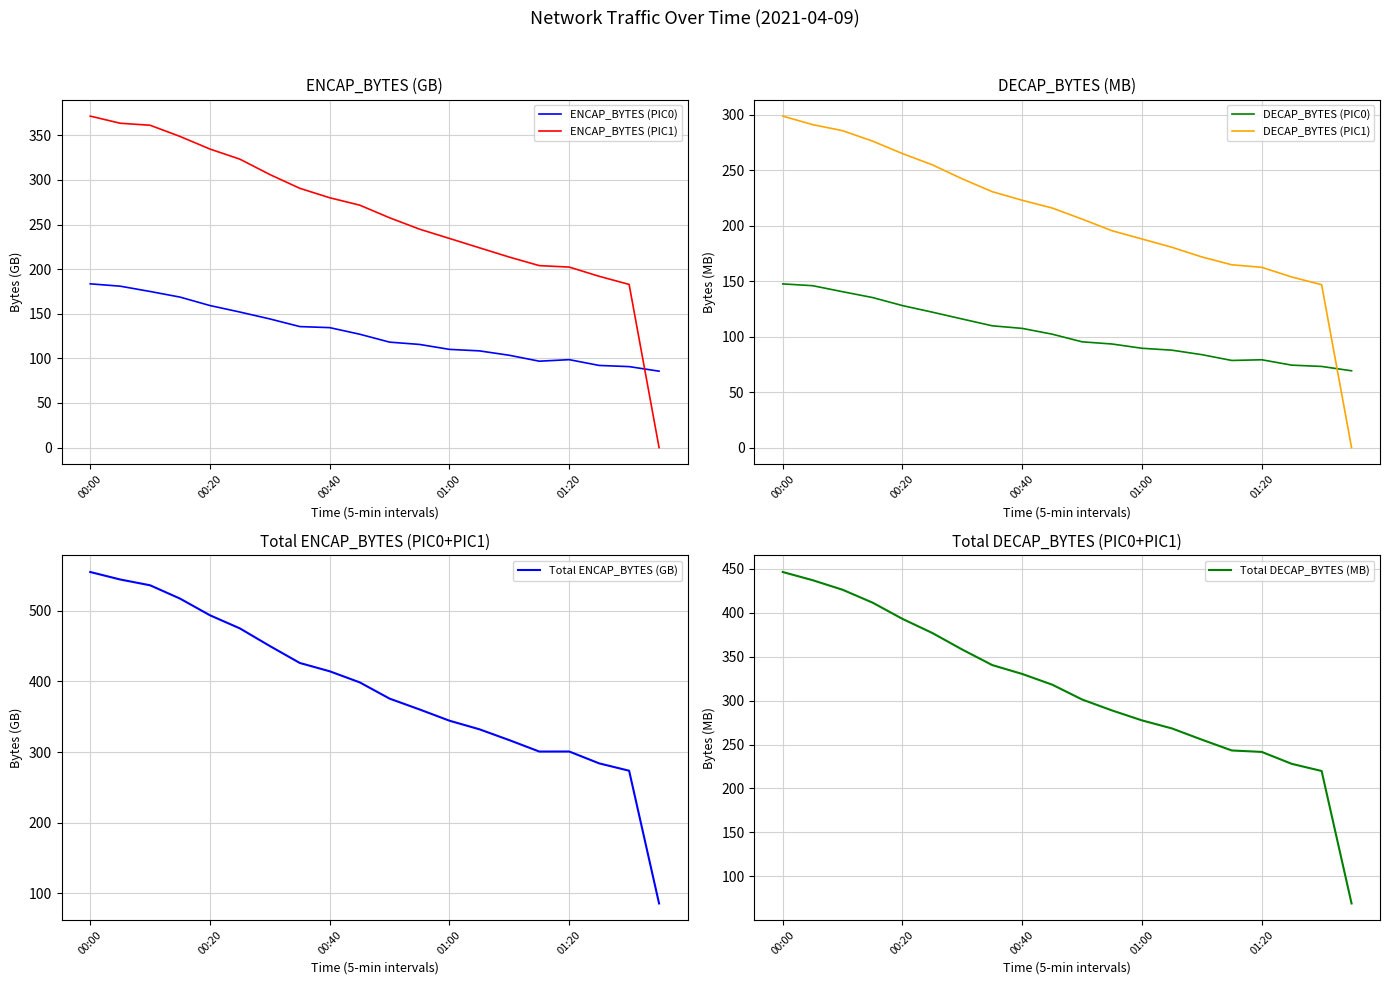

What is the average value of the ENCAP_BYTES (PIC1) series?

260.3